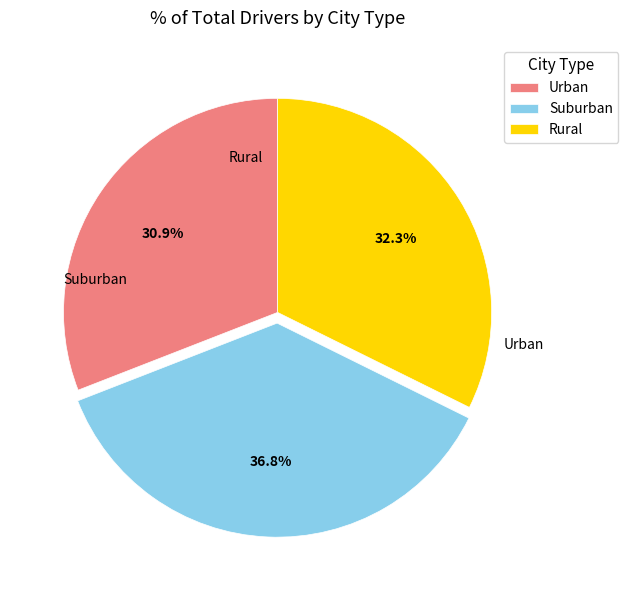

Is Urban the majority of the pie?

No